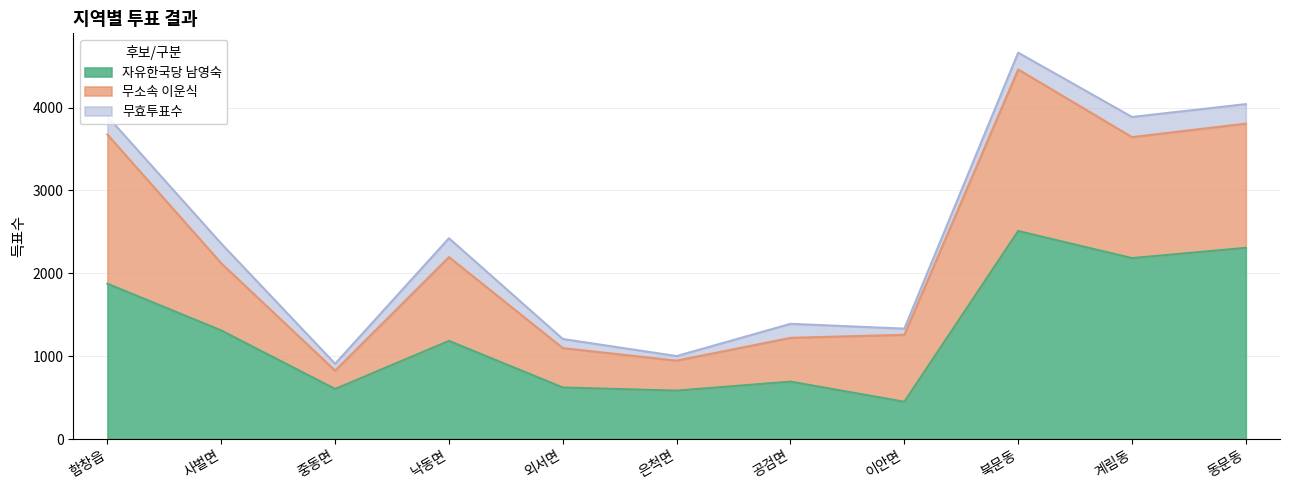

Which series has the largest total across all categories?

자유한국당 남영숙